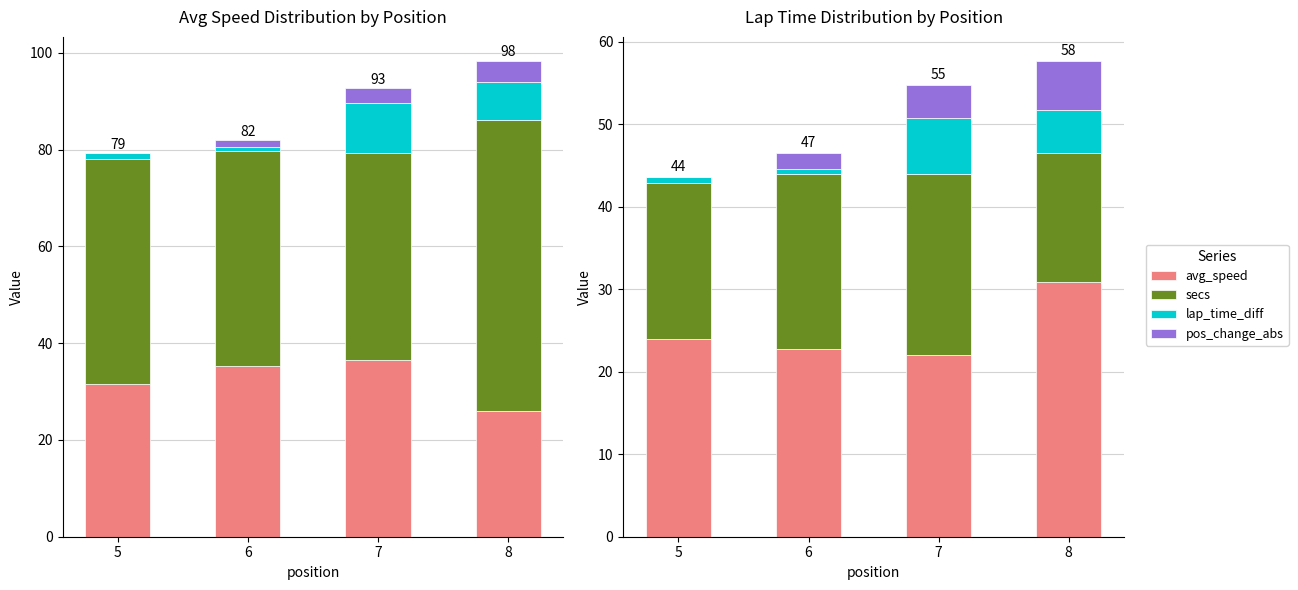

What is the sum of all pos_change_abs values?

12.0